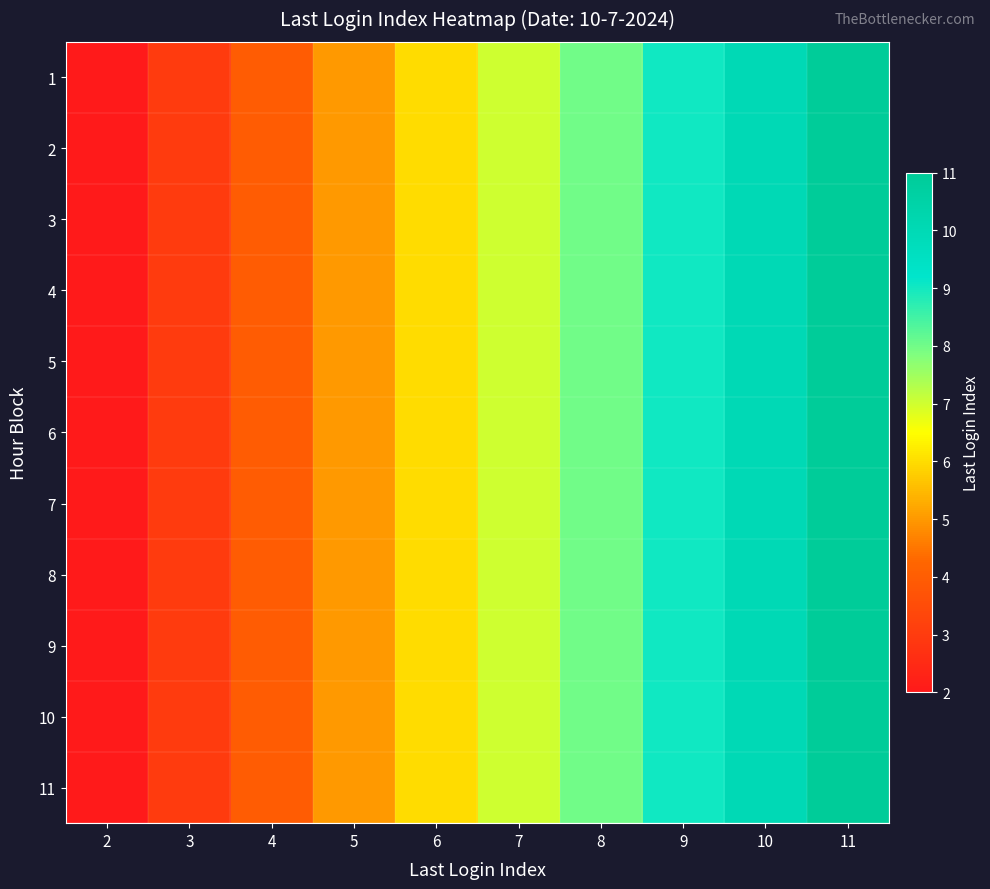

At which category does the chart reach its minimum across all series?

2